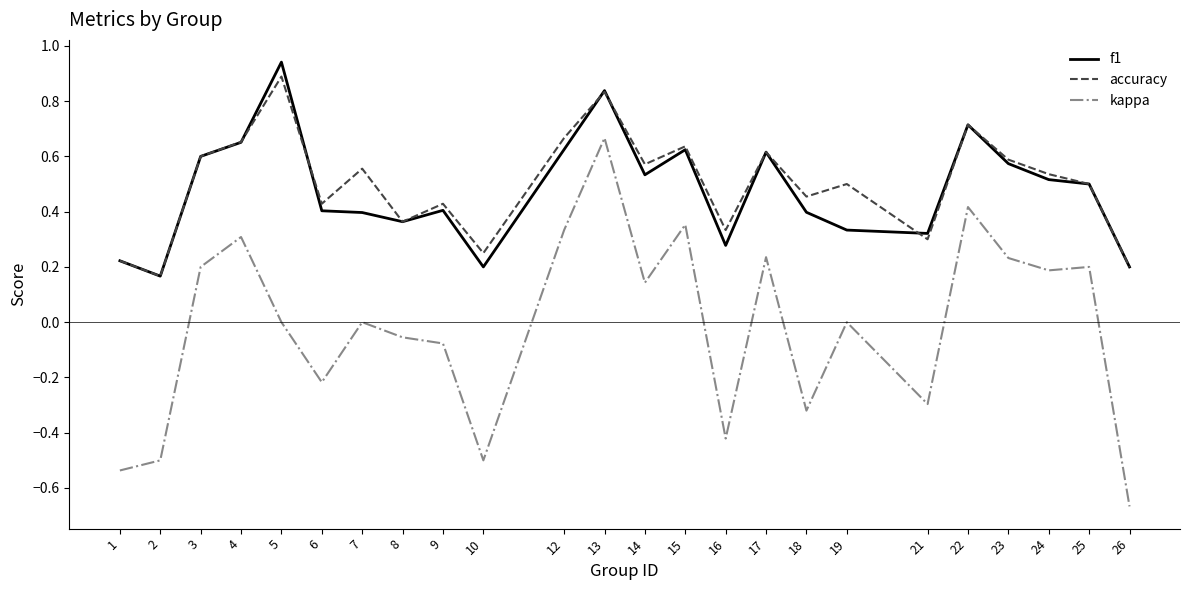

True or false: f1 and kappa intersect in this chart.

False